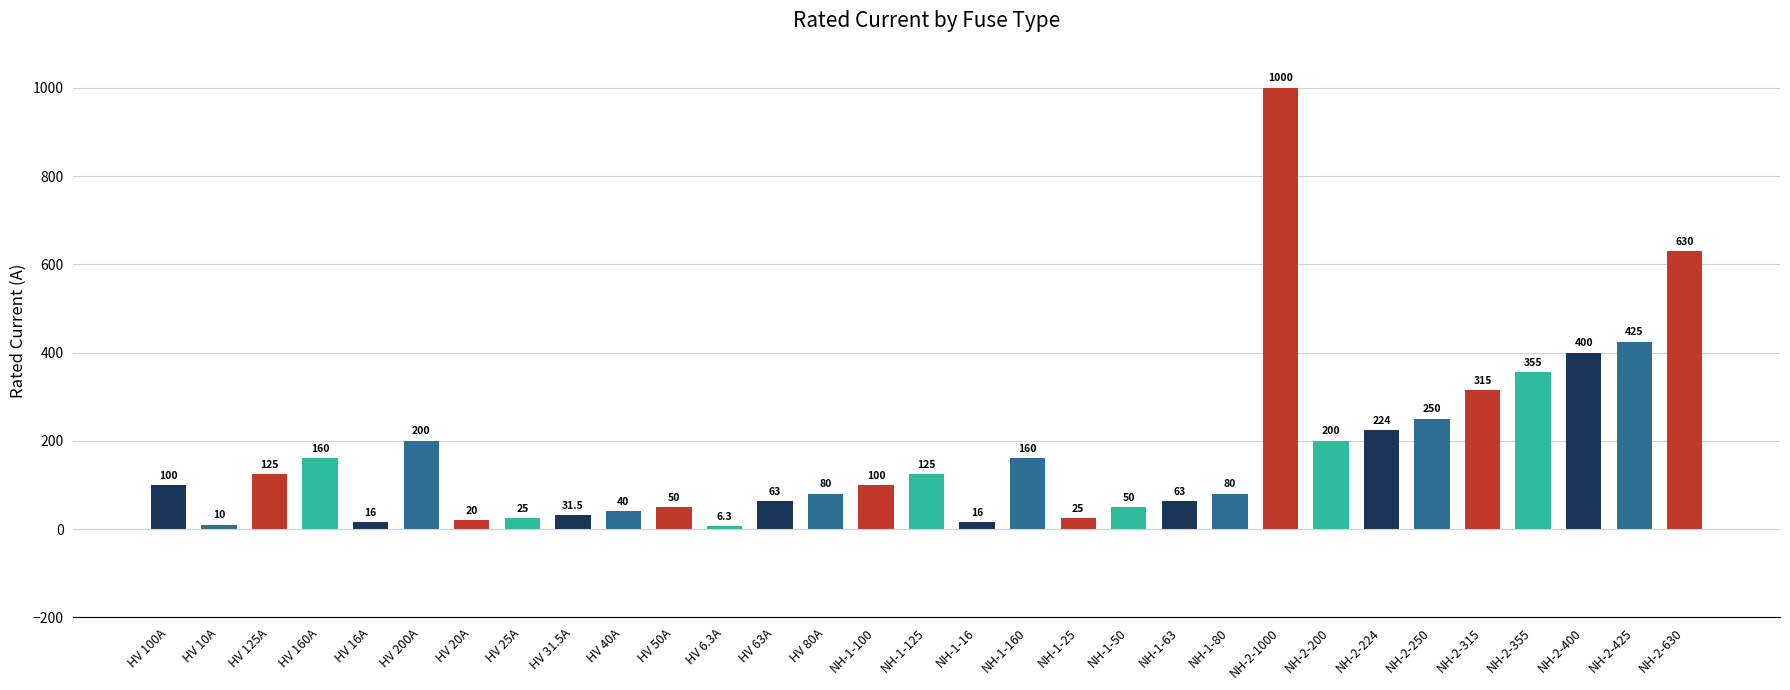

What is the difference between the second highest and second lowest values?

620.0